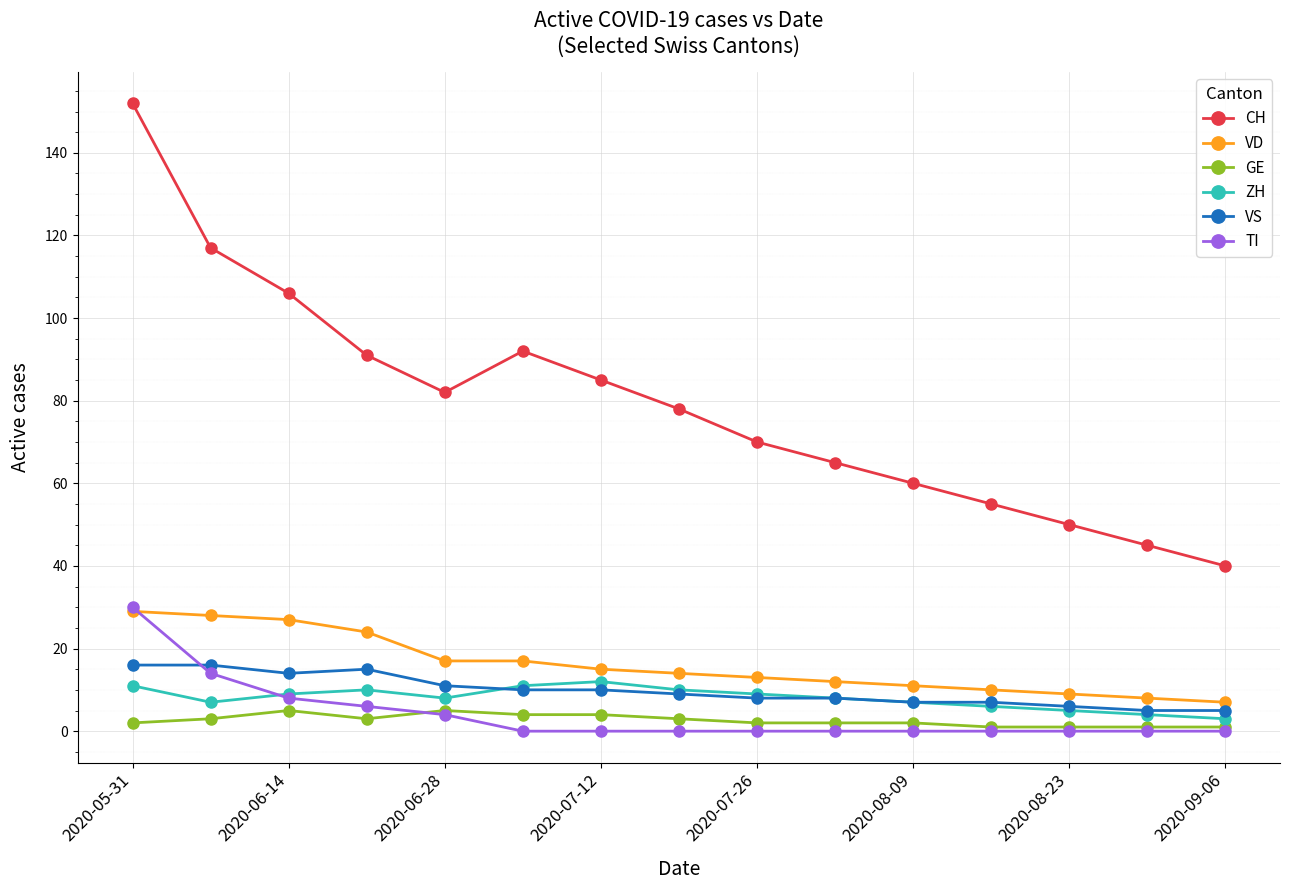

True or false: GE and CH cross at least once.

False